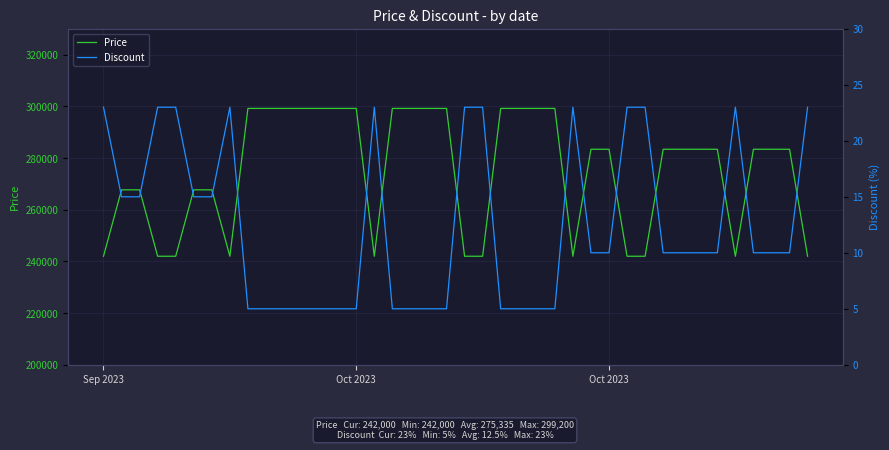

At which label does Price reach its minimum?

Sep 2023